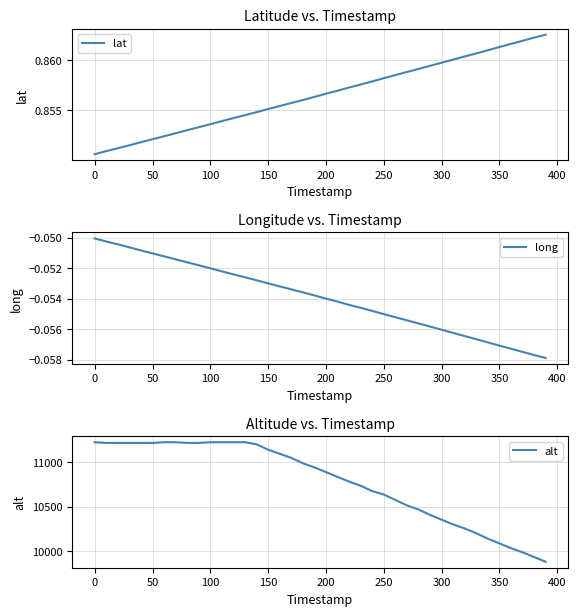

Is it true that alt equals 10355.6 at 300?

True